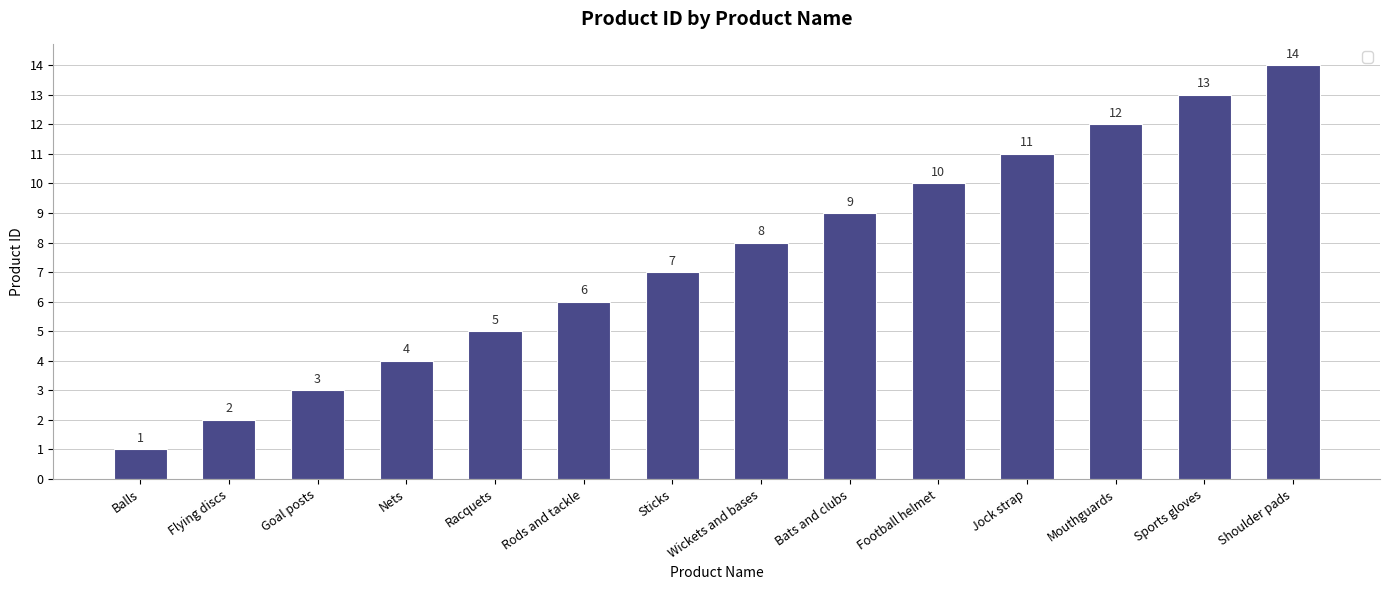

The chart shows a value of 12 at Mouthguards. True or false?

True